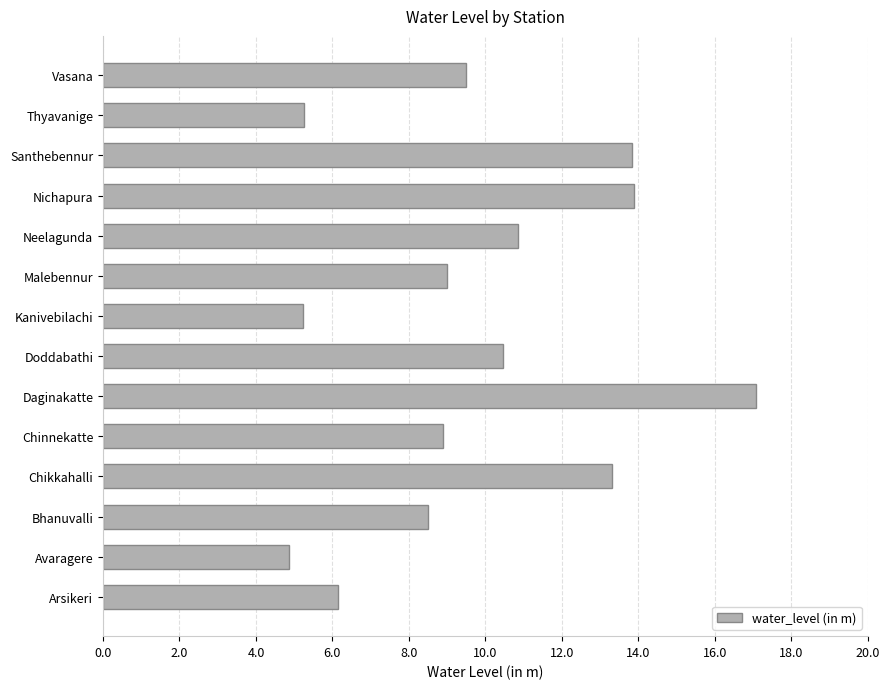

Approximately how many times larger is the value at Daginakatte compared to Arsikeri?

2.8